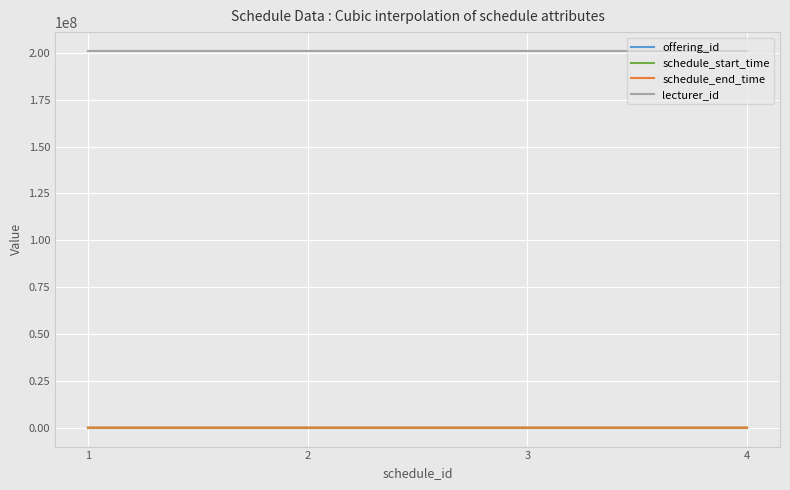

True or false: schedule_start_time and lecturer_id cross at least once.

False